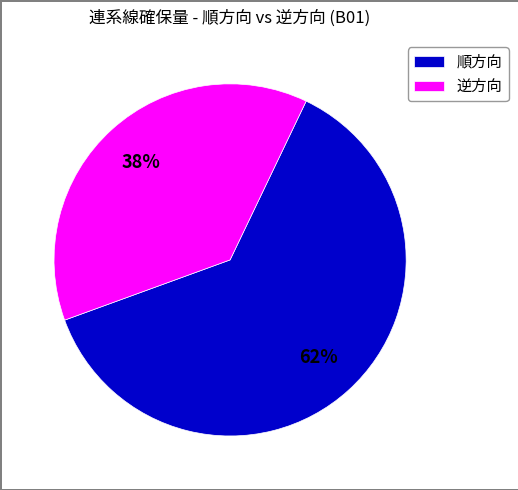

Combined, do 逆方向 and 順方向 account for over 50%?

Yes